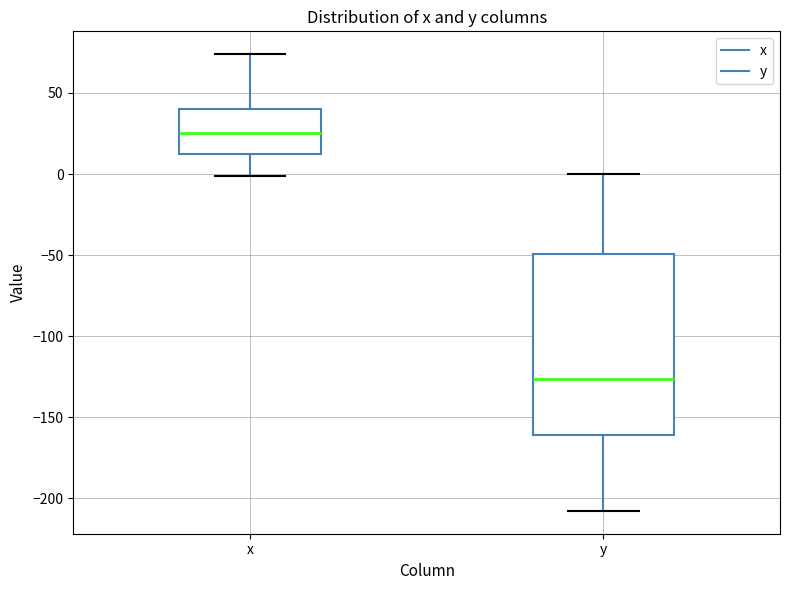

Where does the median line of the box for x sit on the y-axis? The values are not printed on the chart, so give them approximately, as read against the axis.

25